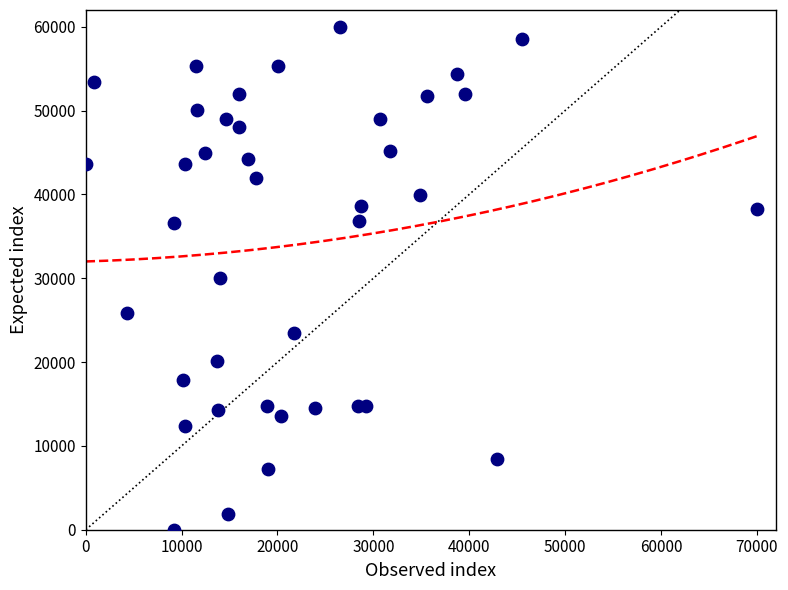

What is the range of Y values (max minus min)?

60000.0